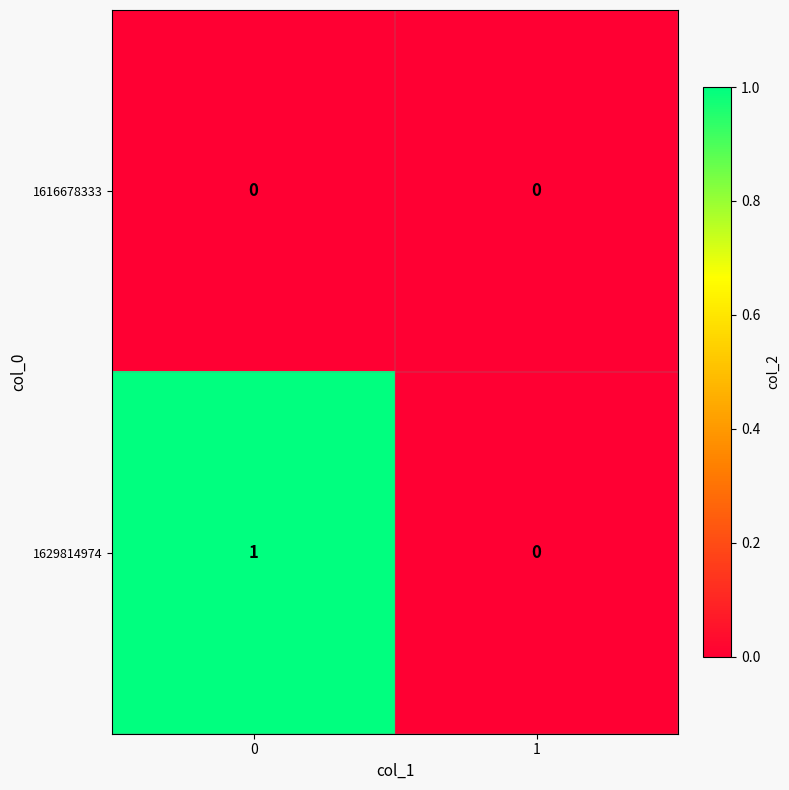

List the series in order of their peak value, lowest first.

1616678333, 1629814974